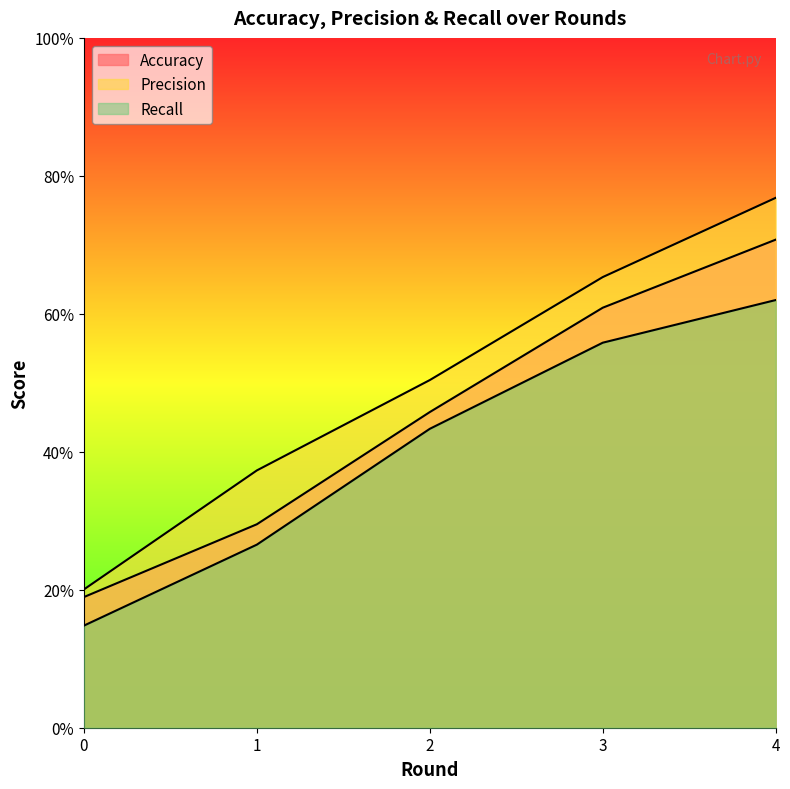

Does the chart display data point markers on the line(s)?

No